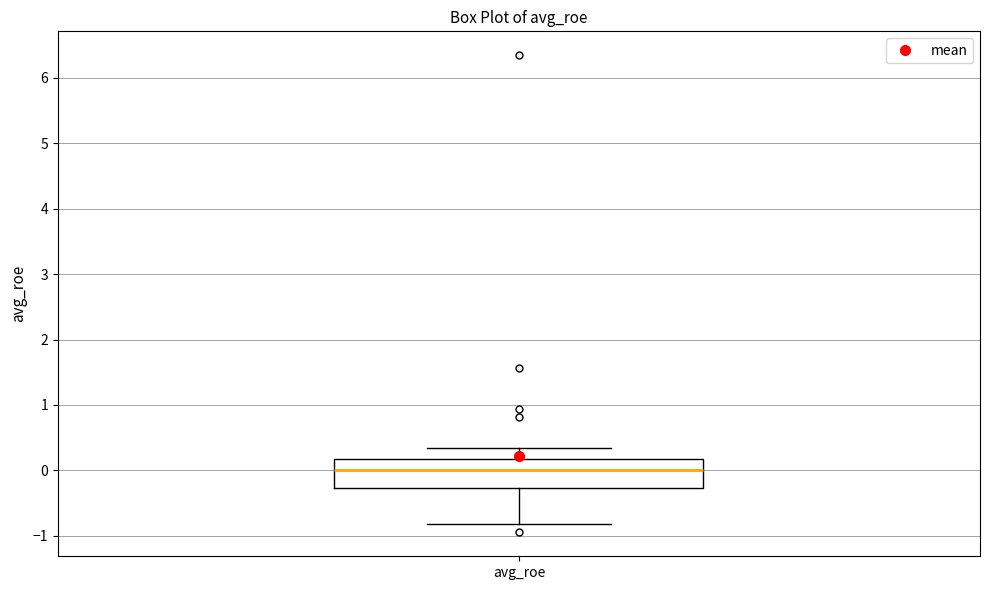

Where is the lower edge of the box for avg_roe on the y-axis? The values are not printed on the chart, so give them approximately, as read against the axis.

-0.3